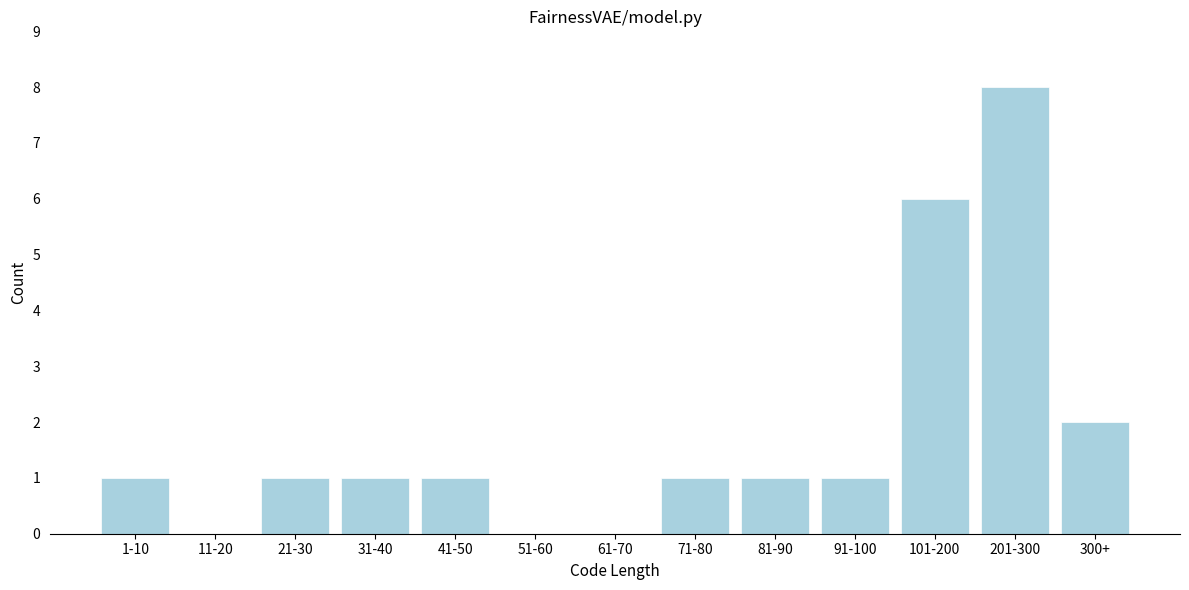

Reading right to left, extract all data points from this chart.

300+=2	201-300=8	101-200=6	91-100=1	81-90=1	71-80=1	61-70=0	51-60=0	41-50=1	31-40=1	21-30=1	11-20=0	1-10=1